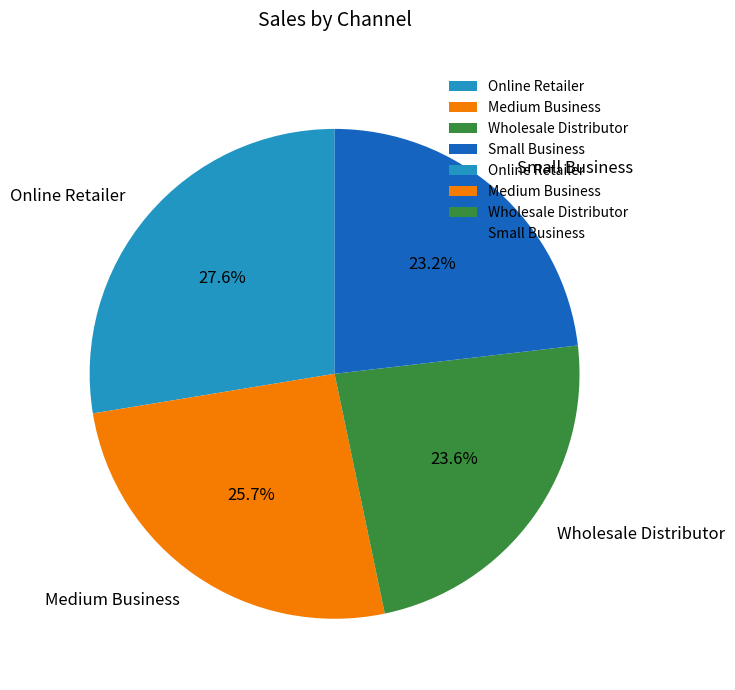

To the nearest percent, what percentage of the pie is Medium Business?

26%